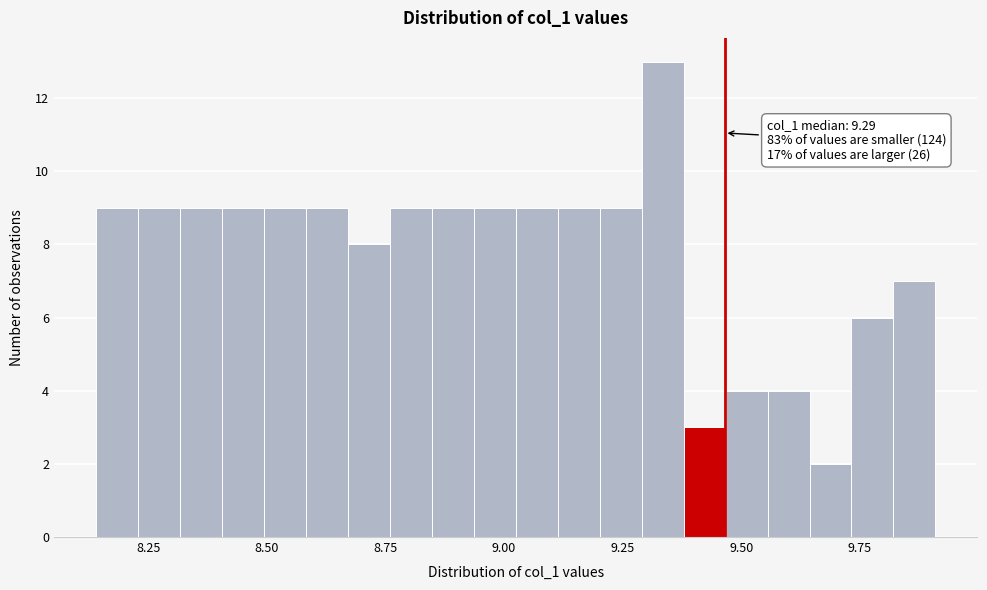

Around what value on the x-axis is the tallest bar? Give the approximate position of its centre, as read against the axis.

9.35